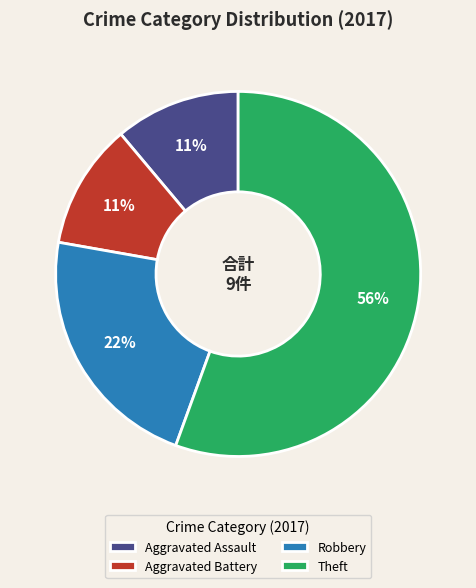

What is the largest slice in the pie chart?

Theft